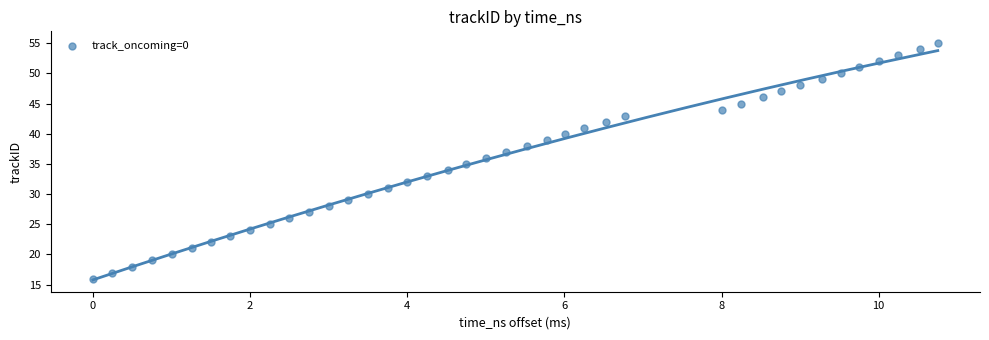

What is the range of Y values (max minus min)?

39